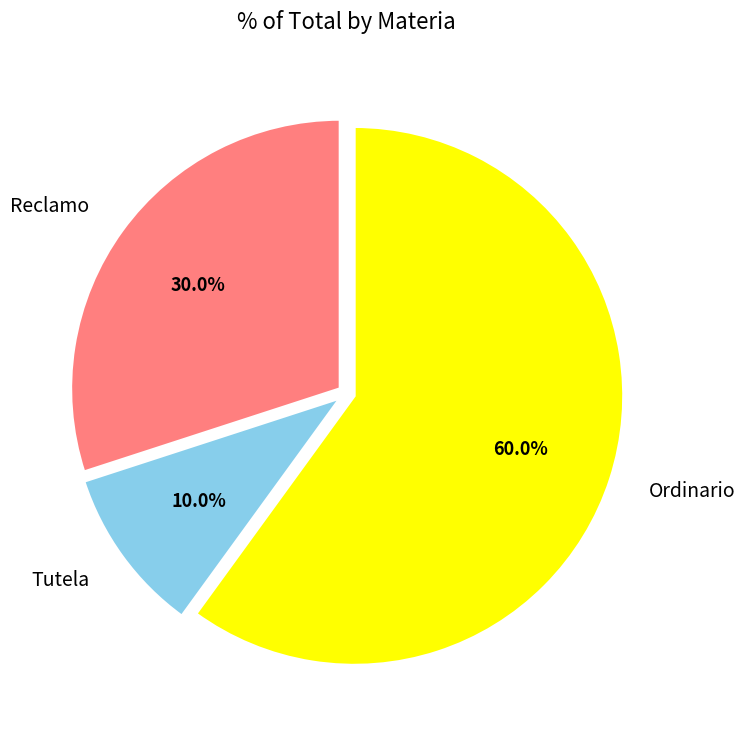

Approximately how many times larger is the value at Ordinario compared to Tutela?

6.0